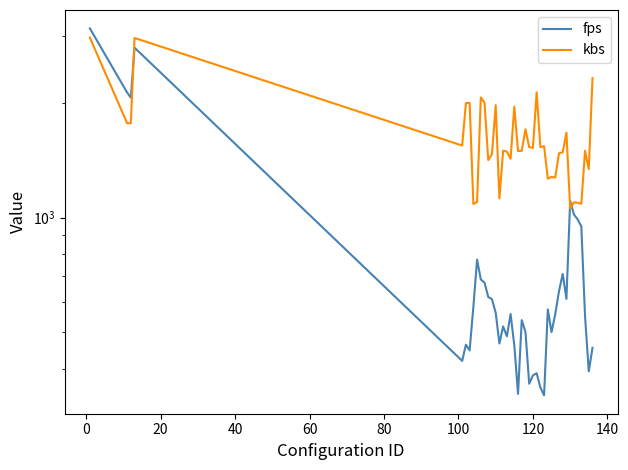

True or false: kbs and fps cross at least once.

True